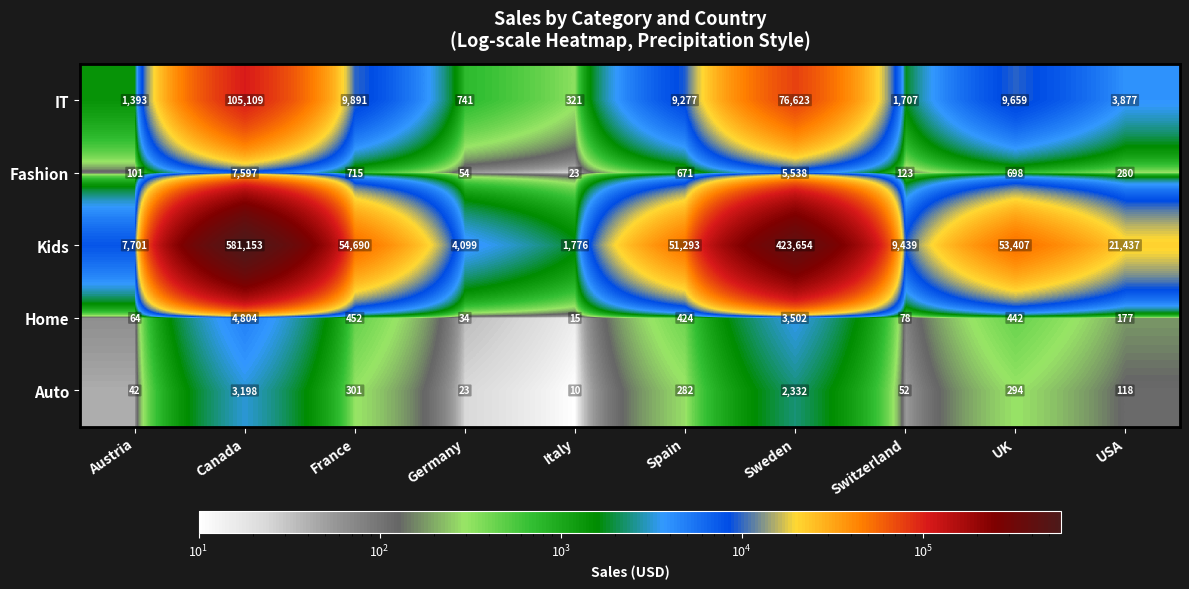

Which label corresponds to the largest value in the chart?

Canada